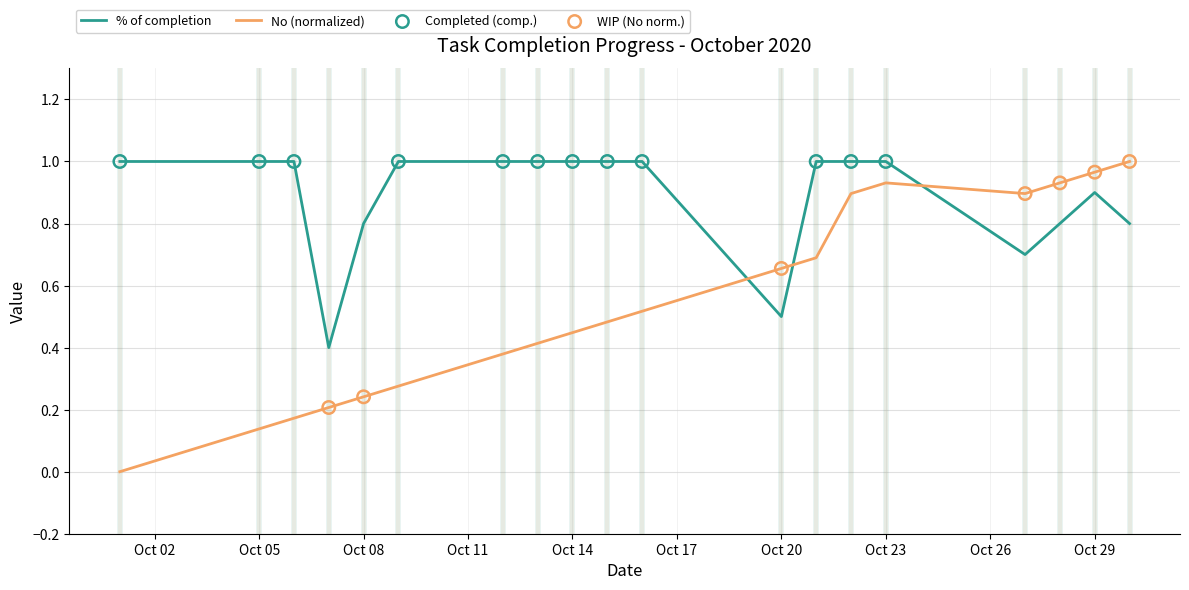

Rank the series by their average value, from lowest to highest.

No (normalized), % of completion